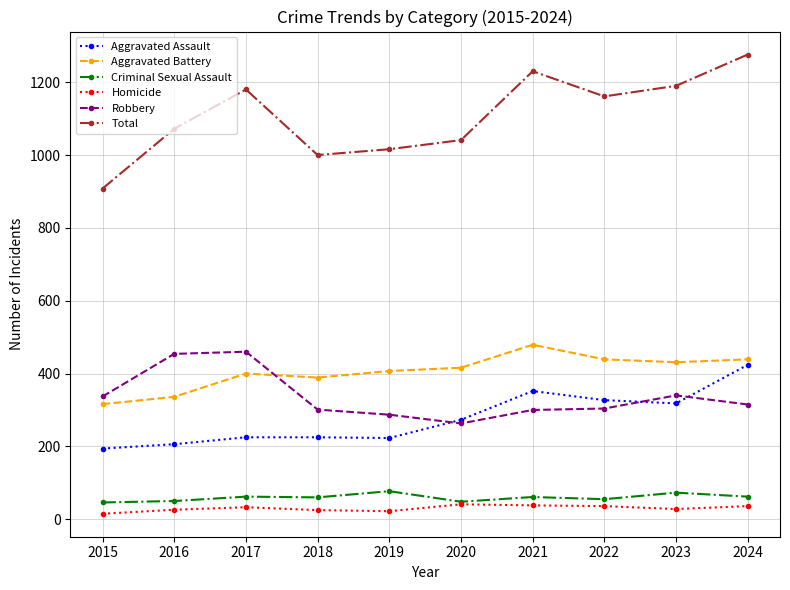

What is the value of the Aggravated Battery point at the 6th from the left?

416